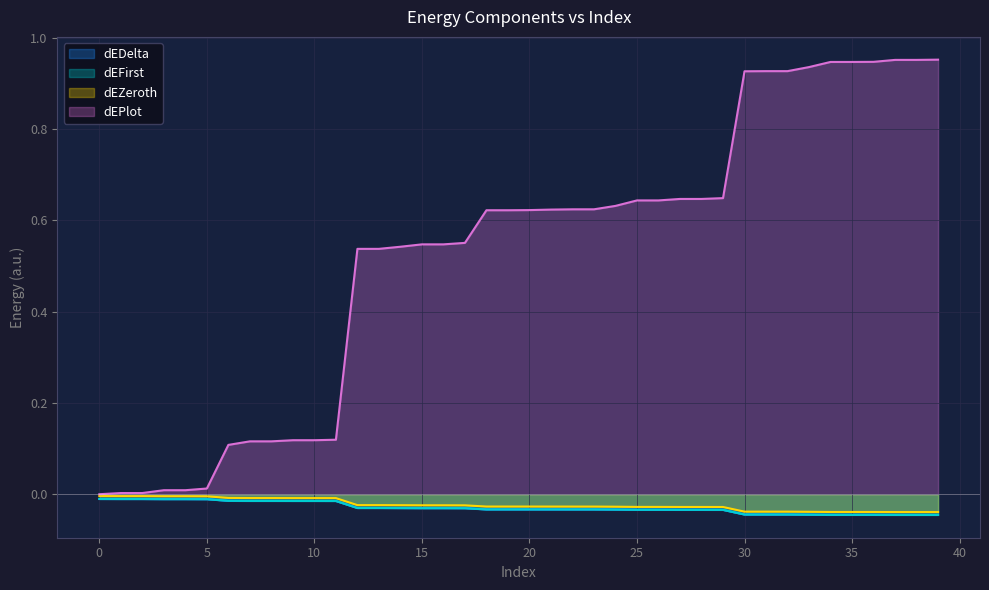

The value of dEFirst at 28 is -0.0. True or false?

True